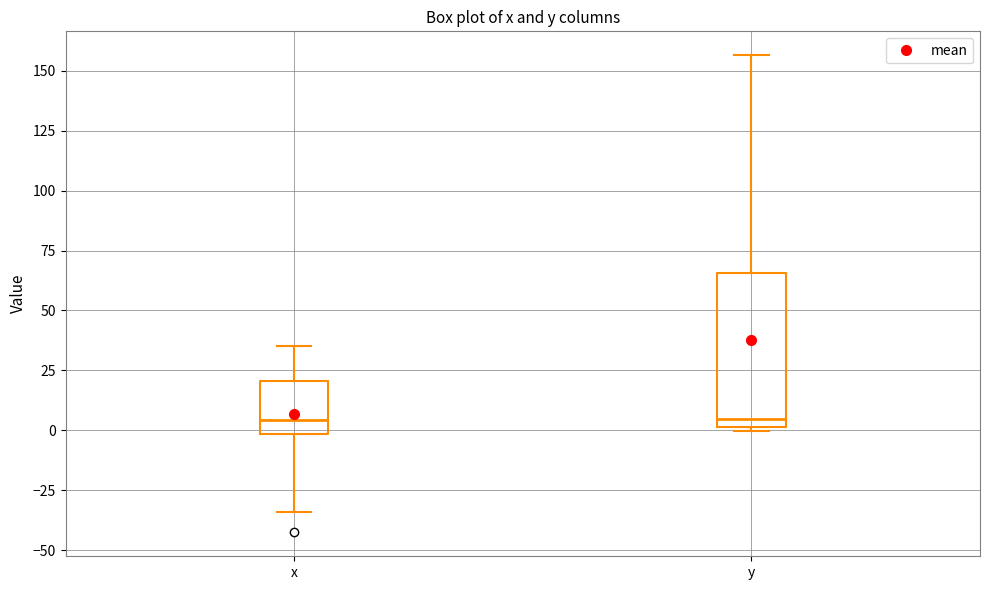

Reading left to right, read every box against the y-axis: the position of its median line, the range the box covers, and the ends of its whiskers. The values are not printed on the chart, so give them approximately, as read against the axis.

x: median 5, box 0 to 20, whiskers -35 to 35
y: median 5, box 0 to 65, whiskers 0 (just below the box's lower edge) to 155